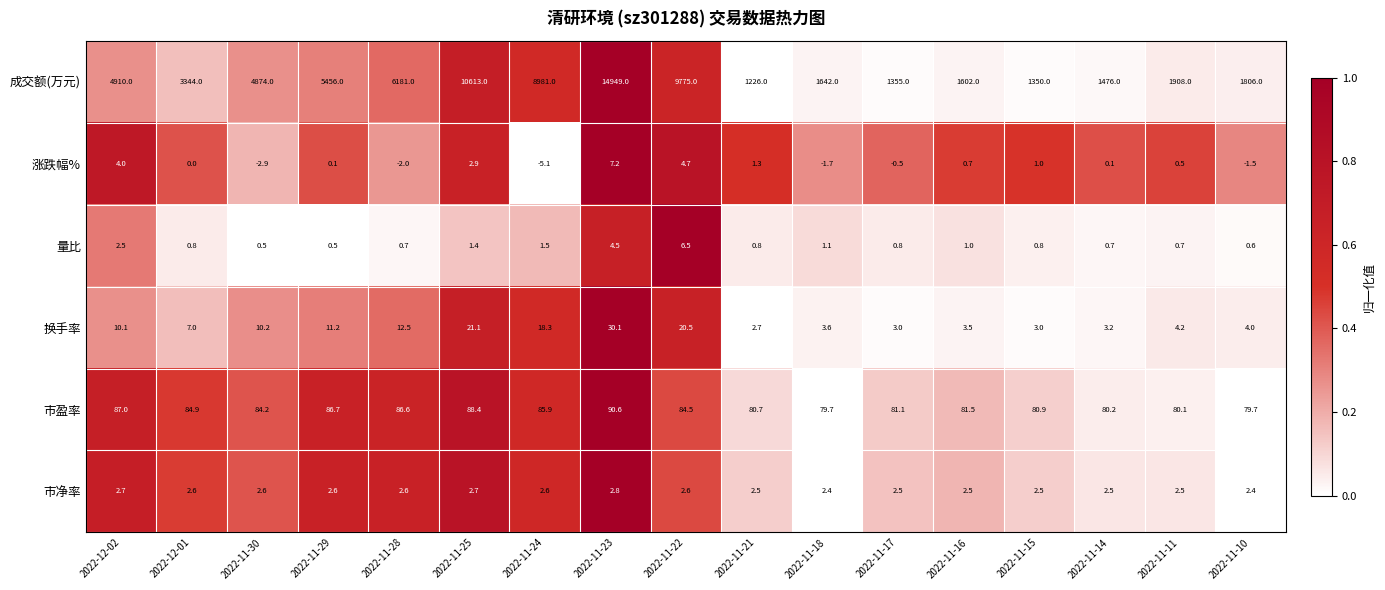

Which category has the highest value across all series?

2022-11-23